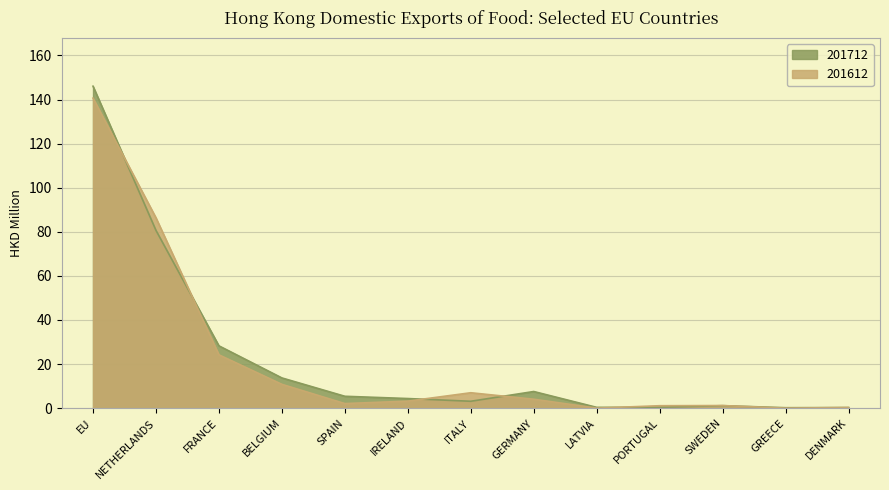

List the labels in order of 201612 value, smallest first.

GREECE, LATVIA, DENMARK, PORTUGAL, SWEDEN, SPAIN, IRELAND, GERMANY, ITALY, BELGIUM, FRANCE, NETHERLANDS, EU